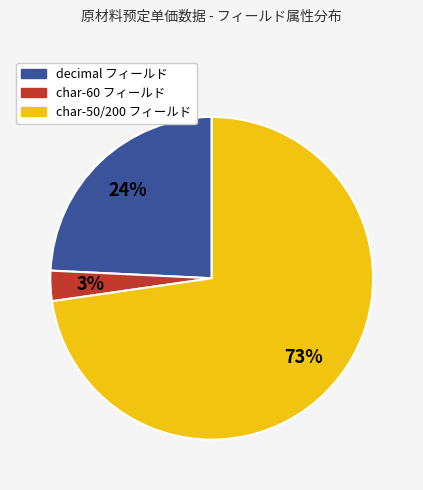

Rank the categories by value from highest to lowest.

char-50/200 フィールド, decimal フィールド, char-60 フィールド